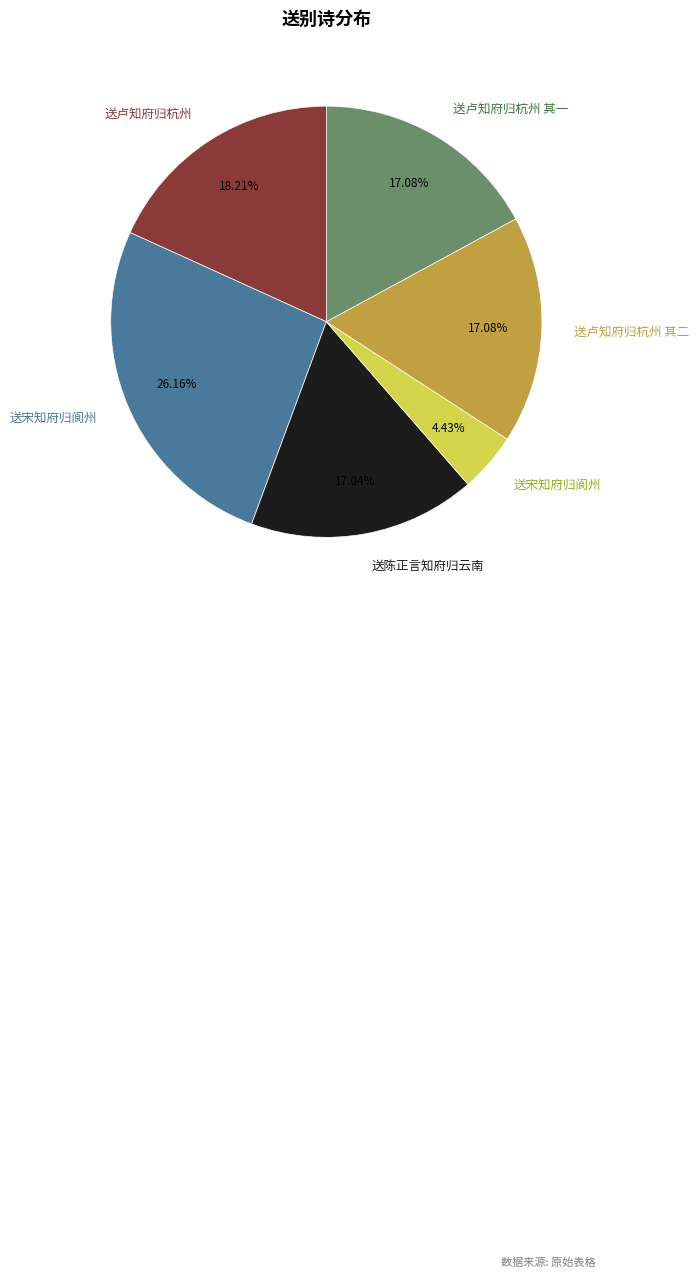

Does any single category account for the majority?

No